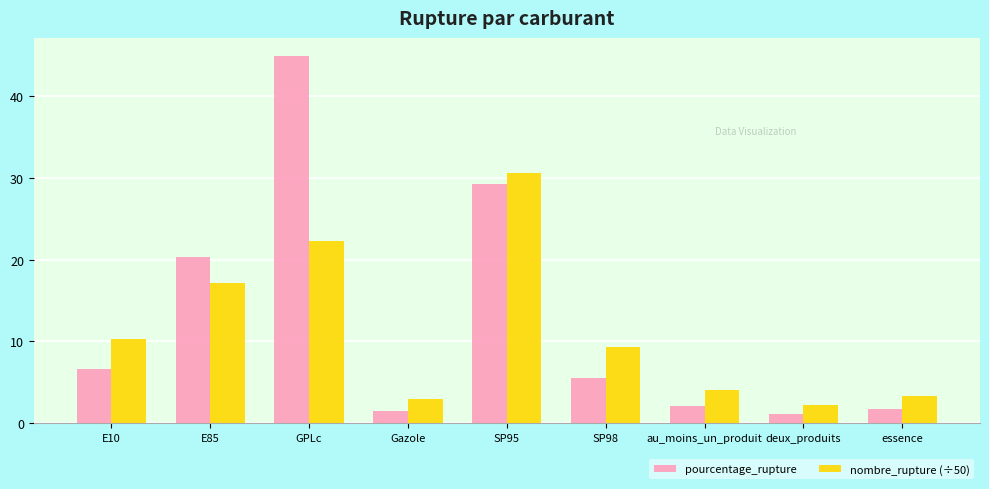

Which category has the highest value in the nombre_rupture (÷50) series?

SP95